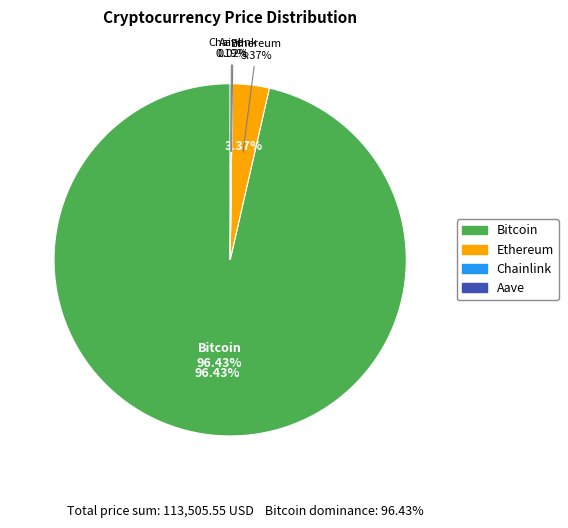

Rank the categories by value from lowest to highest.

Chainlink, Aave, Ethereum, Bitcoin